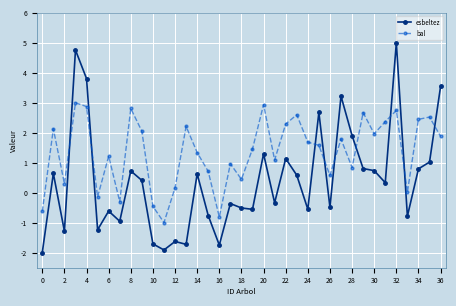

What are all the series names shown in the legend?

esbeltez, bal